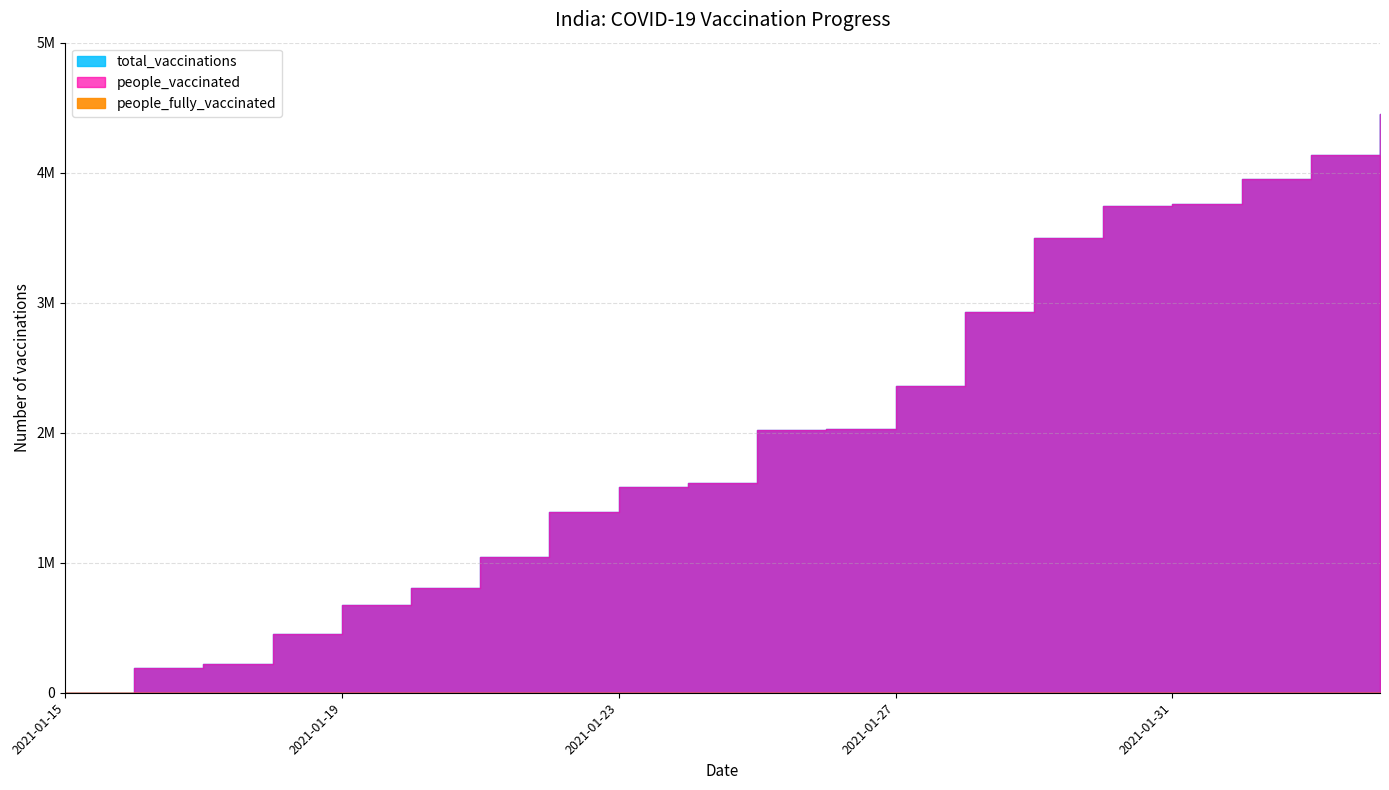

Reading left to right, list all the values displayed in this chart.

total_vaccinations: 2021-01-15=0	2021-01-16=191181	2021-01-17=224301	2021-01-18=454049	2021-01-19=674835	2021-01-20=806484	2021-01-21=1043534	2021-01-22=1390592	2021-01-23=1582201	2021-01-24=1615504	2021-01-25=2023809	2021-01-26=2029480	2021-01-27=2355979	2021-01-28=2928053	2021-01-29=3500027	2021-01-30=3744334	2021-01-31=3758843	2021-02-01=3950156	2021-02-02=4138918	2021-02-03=4449552
people_vaccinated: 2021-01-15=0	2021-01-16=191181	2021-01-17=224301	2021-01-18=454049	2021-01-19=674835	2021-01-20=806484	2021-01-21=1043534	2021-01-22=1390592	2021-01-23=1582201	2021-01-24=1615504	2021-01-25=2023809	2021-01-26=2029480	2021-01-27=2355979	2021-01-28=2928053	2021-01-29=3500027	2021-01-30=3744334	2021-01-31=3758843	2021-02-01=3950156	2021-02-02=4138918	2021-02-03=4449552
people_fully_vaccinated: 2021-01-15=0	2021-01-16=0	2021-01-17=0	2021-01-18=0	2021-01-19=0	2021-01-20=0	2021-01-21=0	2021-01-22=0	2021-01-23=0	2021-01-24=0	2021-01-25=0	2021-01-26=0	2021-01-27=0	2021-01-28=0	2021-01-29=0	2021-01-30=0	2021-01-31=0	2021-02-01=0	2021-02-02=0	2021-02-03=0